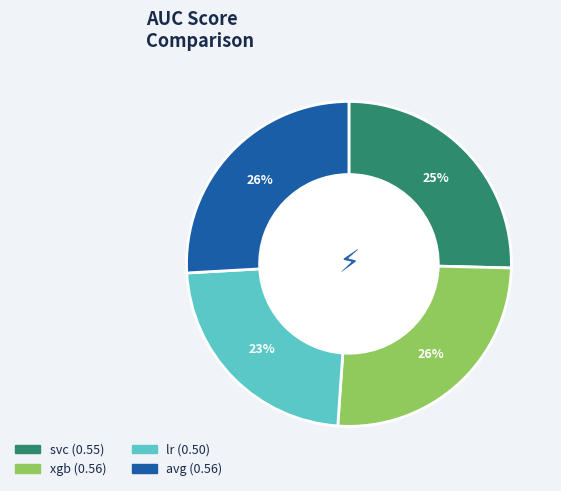

What is the smallest slice in the pie chart?

lr